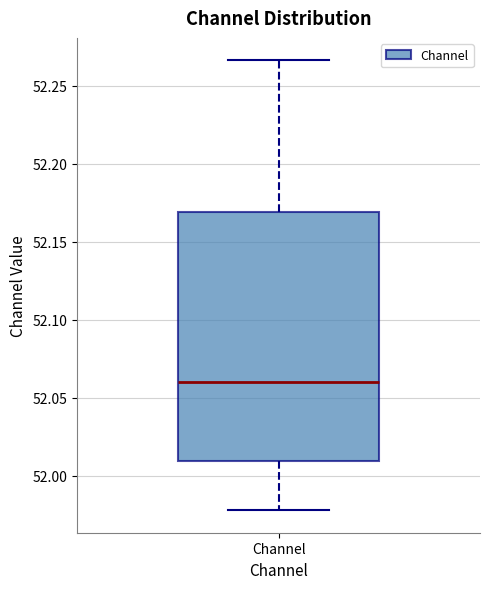

Read this box plot against the y-axis: the position of the median line, the range covered by the box, and the ends of both whiskers. The values are not printed on the chart, so give them approximately, as read against the axis.

median 52.060, box 52.010 to 52.170, whiskers 51.980 to 52.265